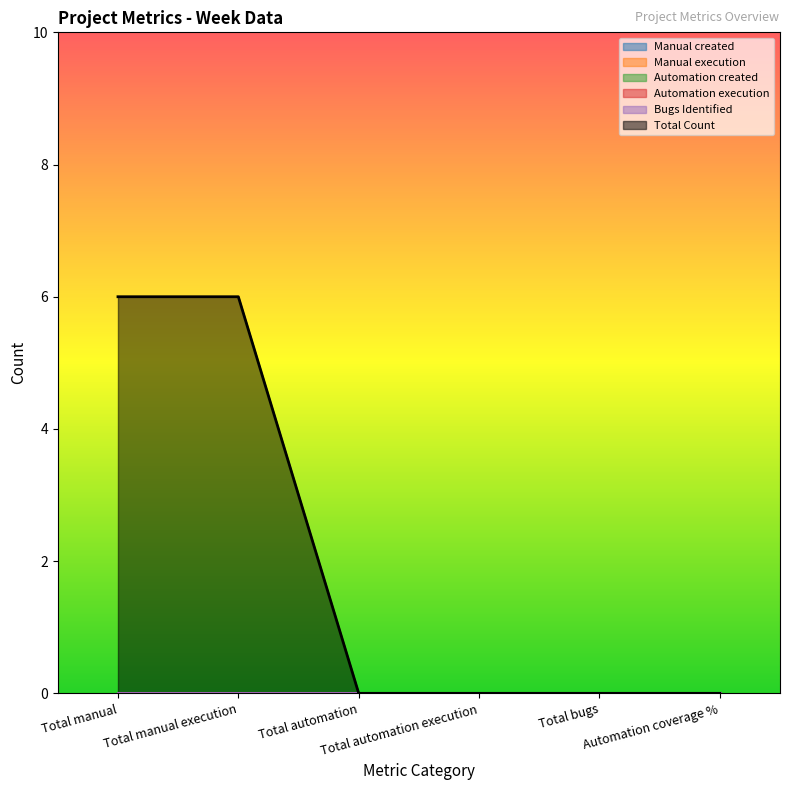

Between Total automation and Total manual, which is larger?

Total automation